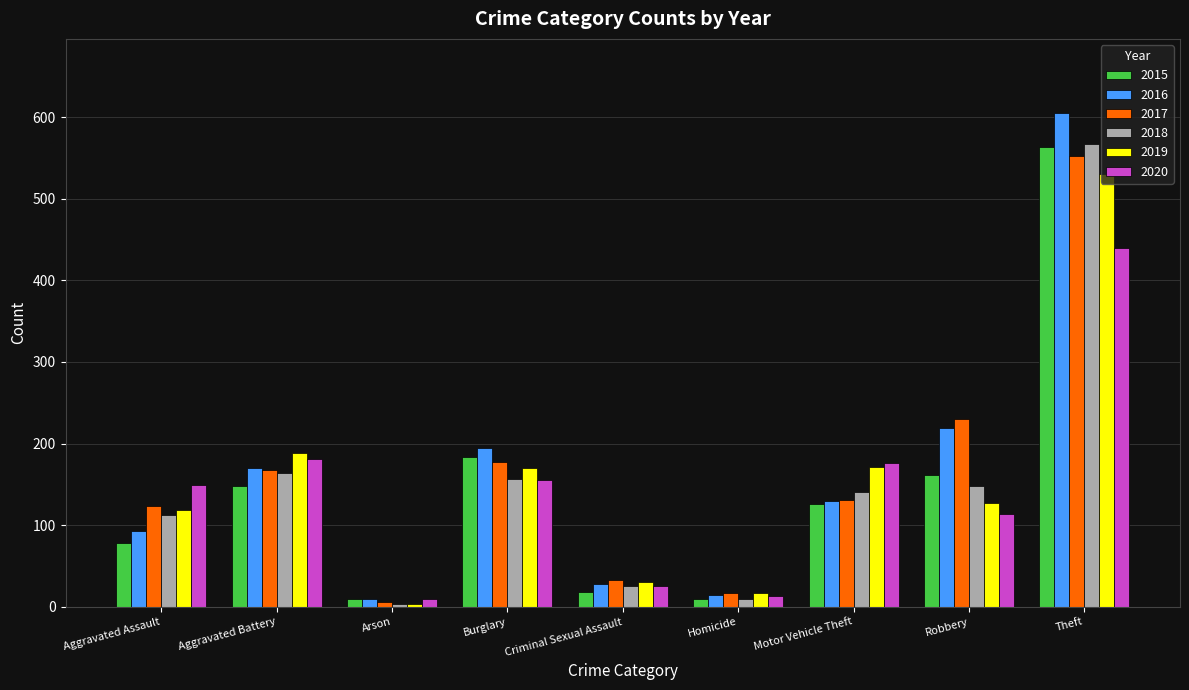

How many bars are there in total?

54